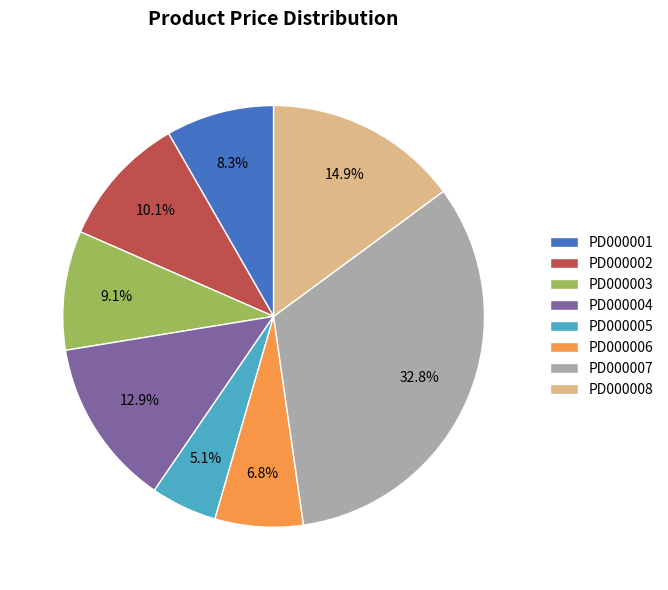

True or false: PD000002 accounts for 10% of the total.

True